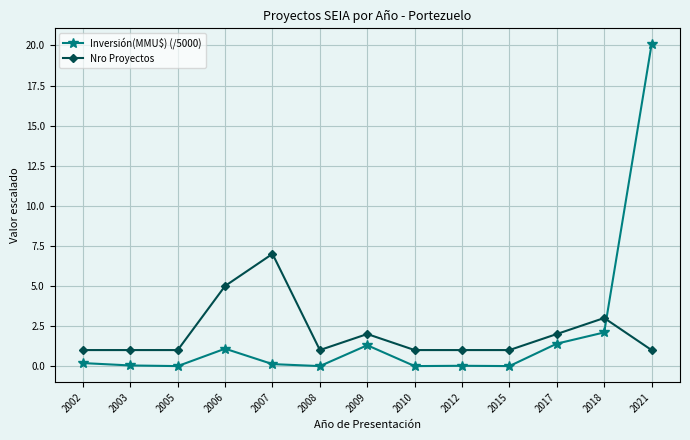

How many intersections are there between Nro Proyectos and Inversión(MMU$) (/5000)?

1